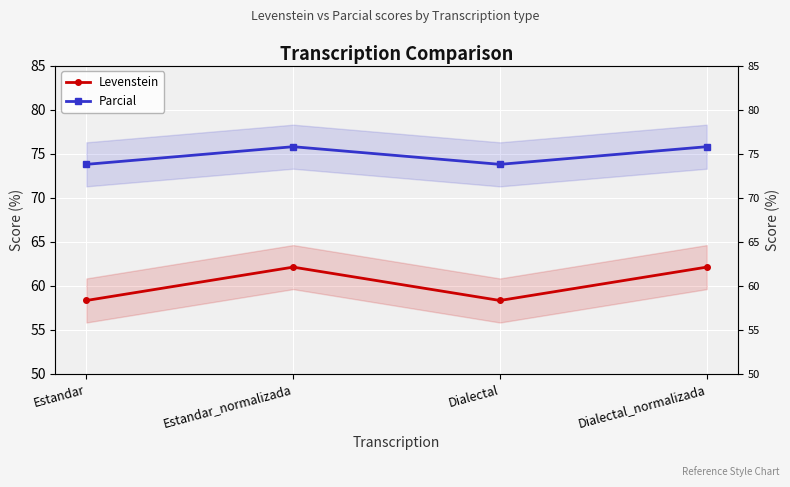

What is the difference between the Levenstein values at Dialectal and Dialectal_normalizada?

3.8